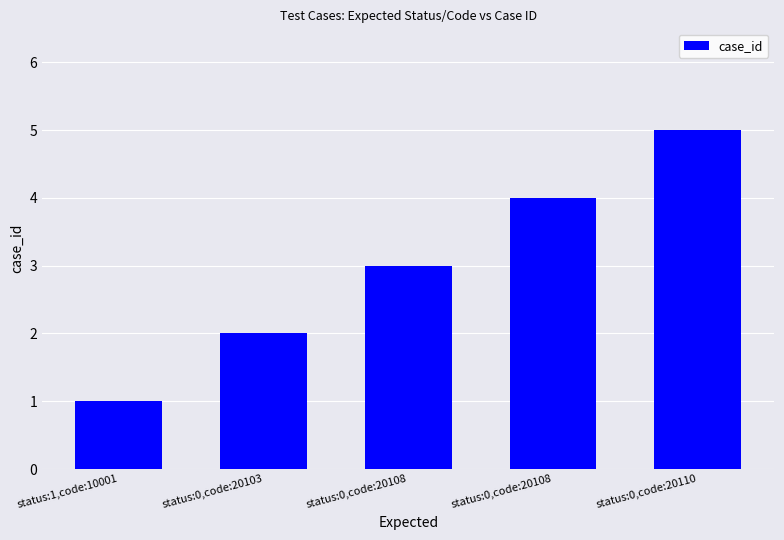

What is the difference between the values at status:0,code:20110 and status:1,code:10001?

4